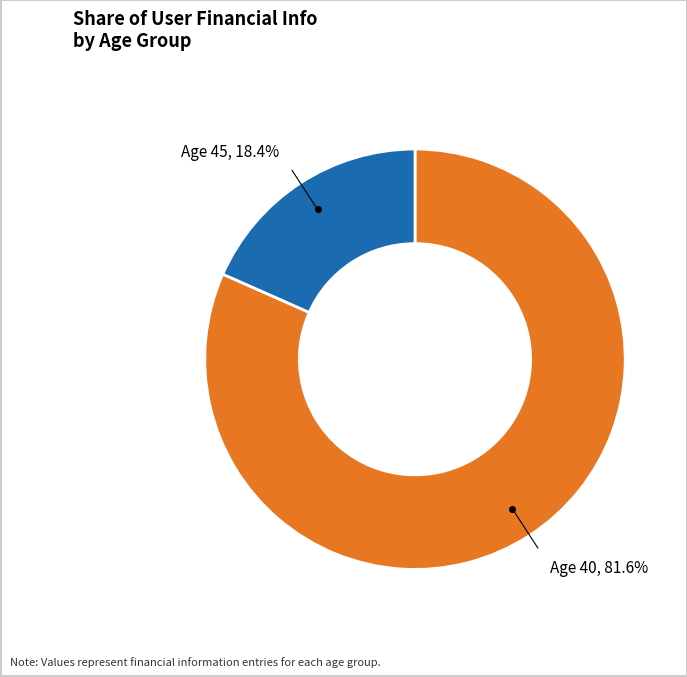

How many slices are in this pie chart?

2